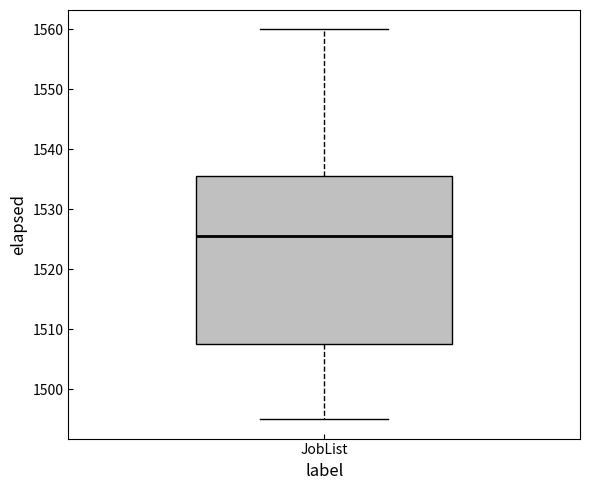

Read this box plot against the y-axis: the position of the median line, the range covered by the box, and the ends of both whiskers. The values are not printed on the chart, so give them approximately, as read against the axis.

median 1526, box 1508 to 1536, whiskers 1495 to 1560